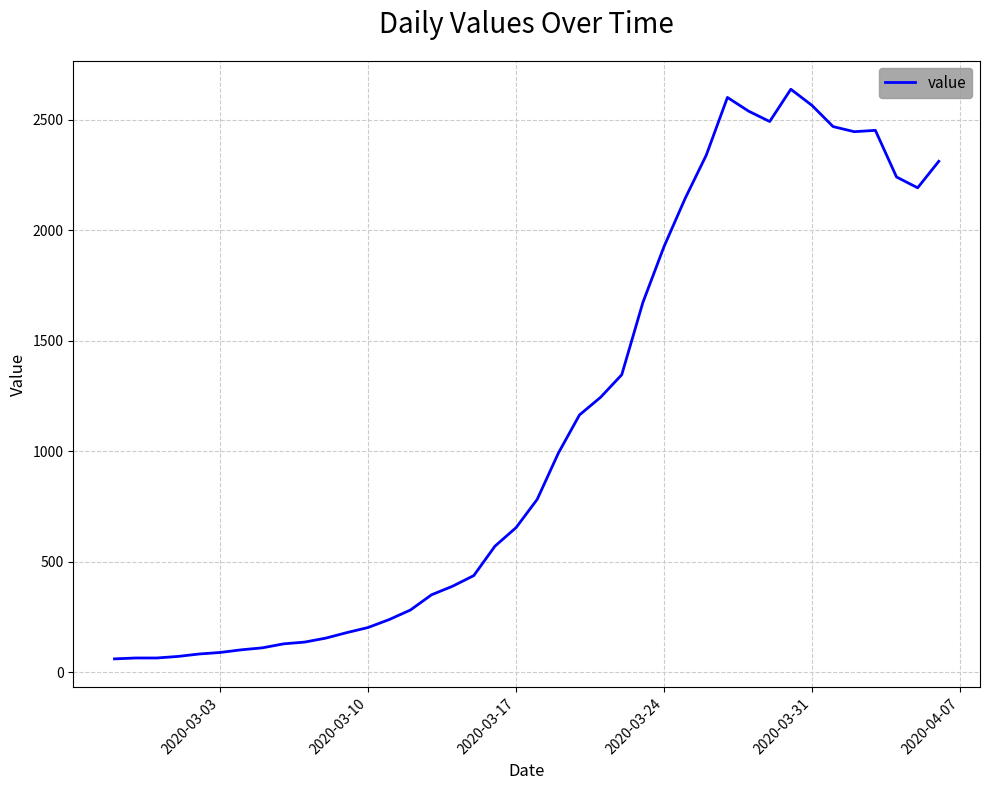

What is the greatest value displayed?

2639